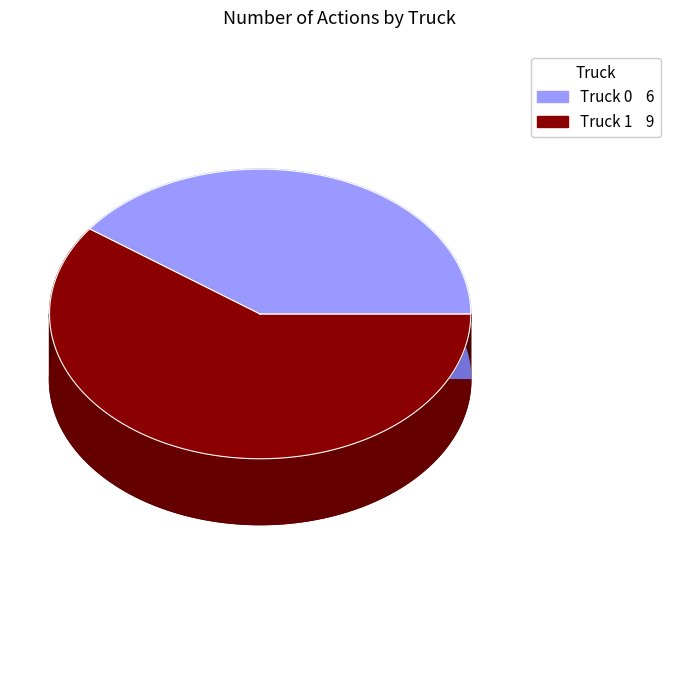

Which slice is the smallest?

Truck 0